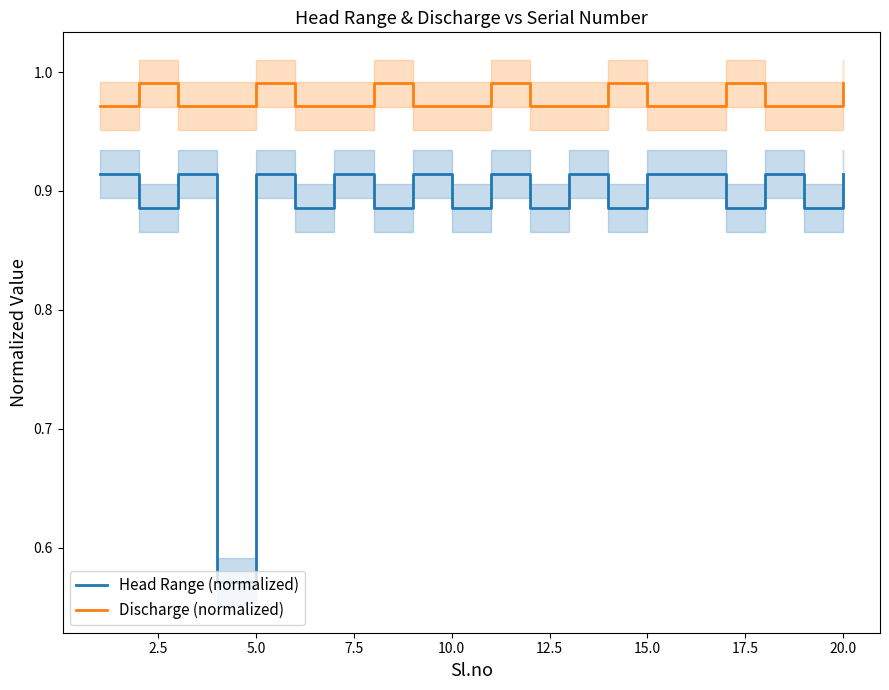

What is the total value across all series at 2.5?

1.9